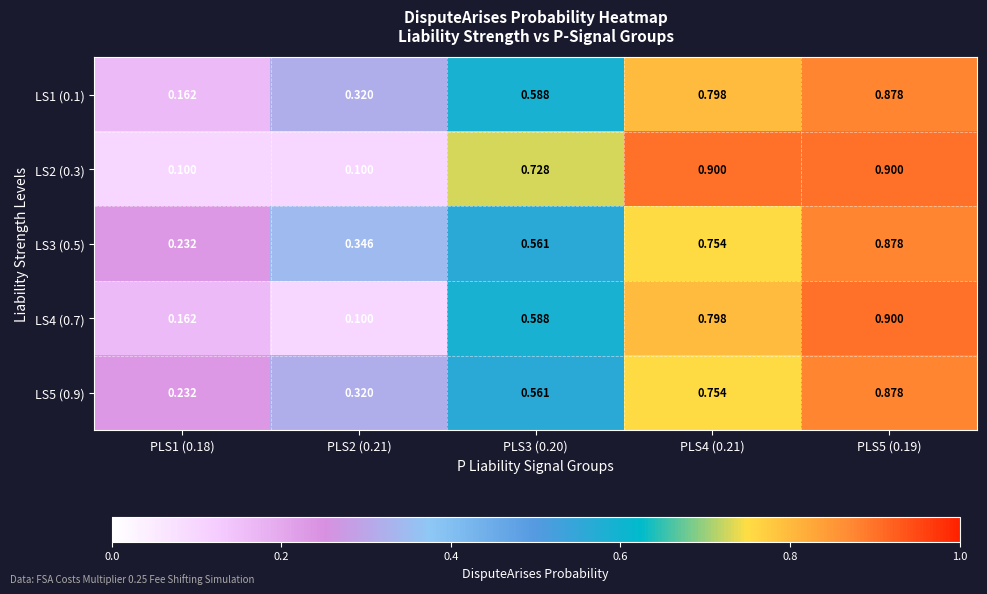

How many series are shown in this chart?

5